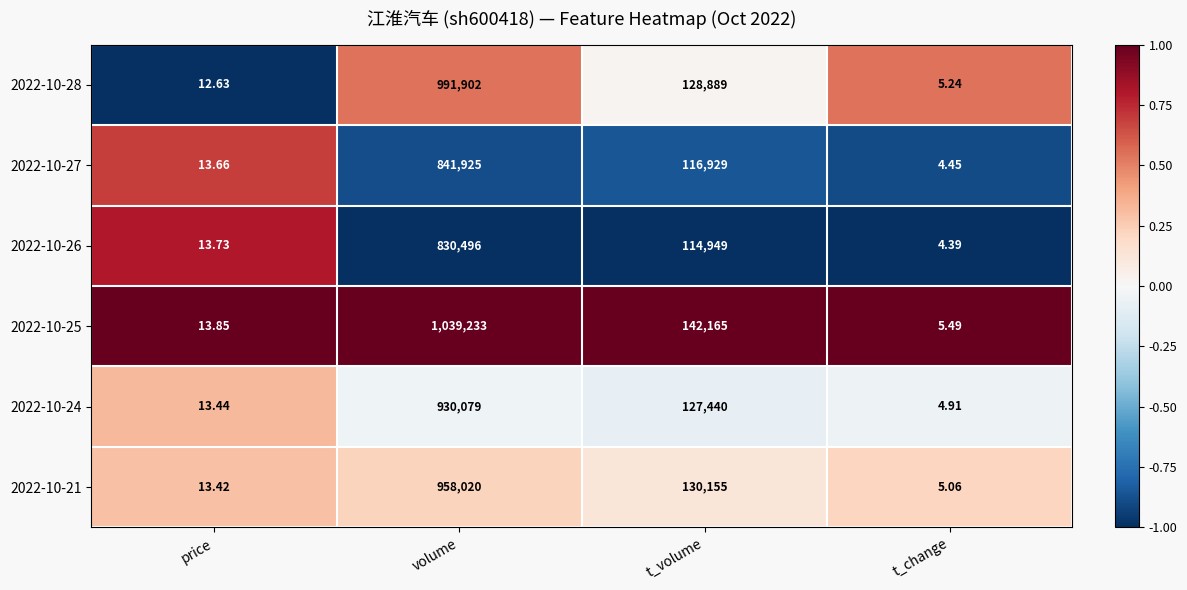

Which label corresponds to the smallest value in the chart?

t_change